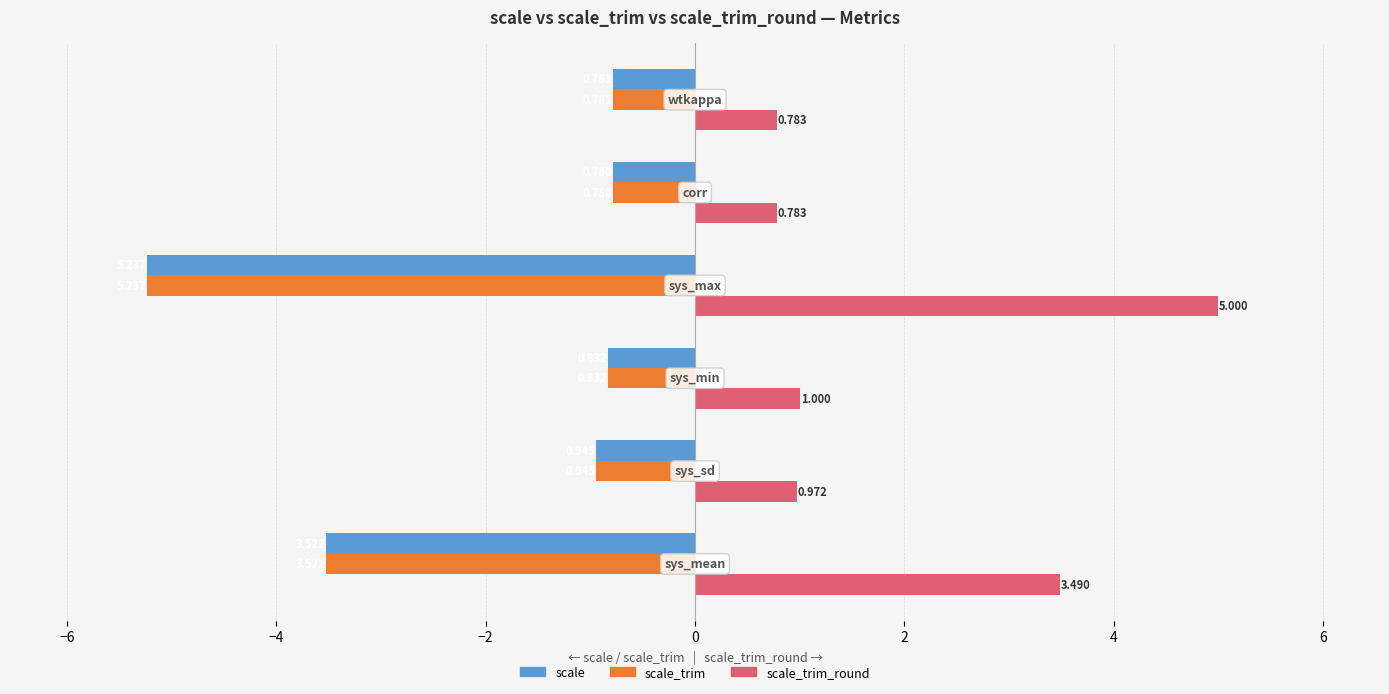

Which series has the largest total across all categories?

scale_trim_round